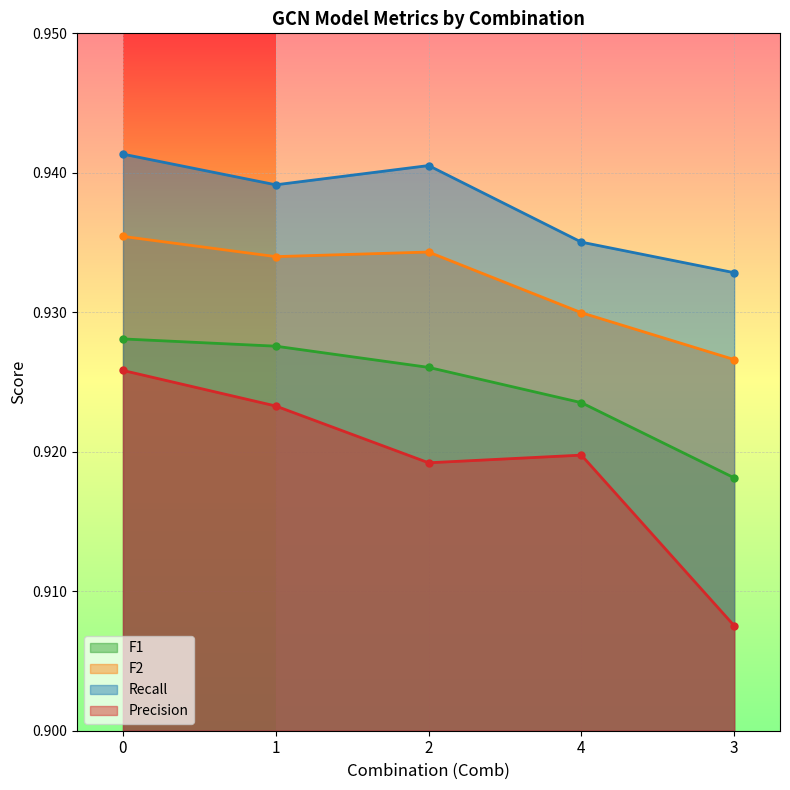

True or false: Precision and Recall intersect in this chart.

False